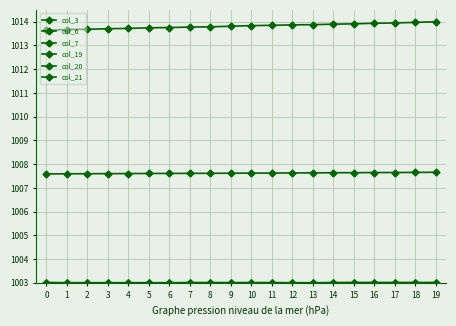

What is the approximate value of col_21 at 7?

1013.8